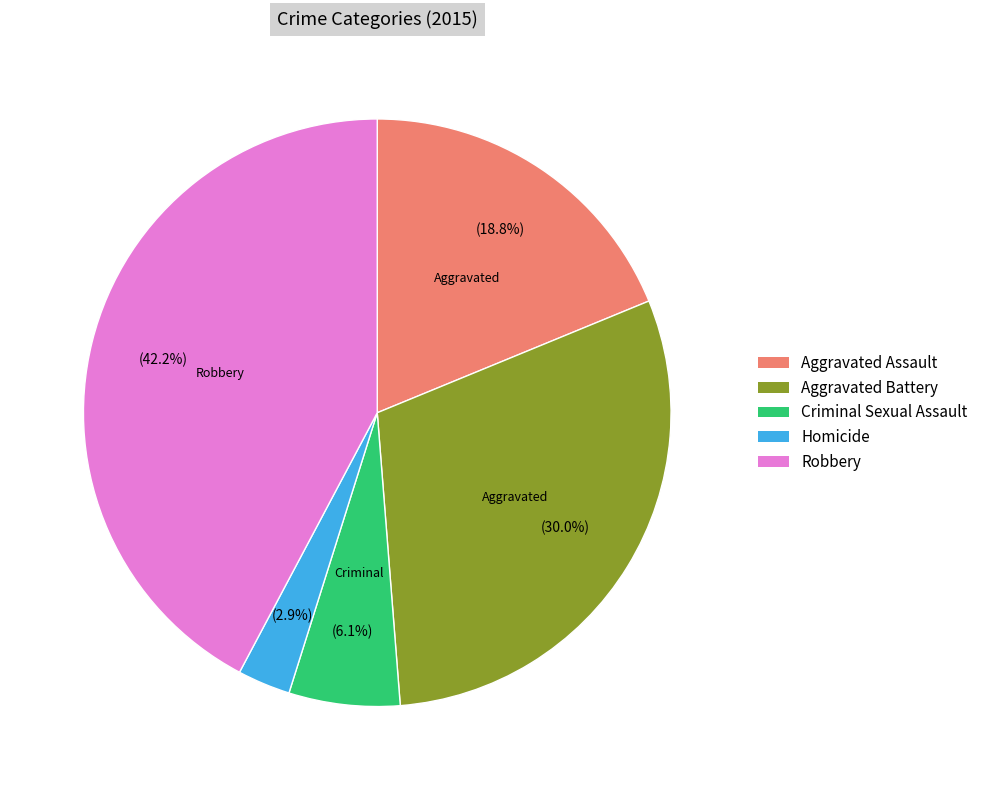

Does Criminal Sexual Assault account for over 50% of the chart?

No